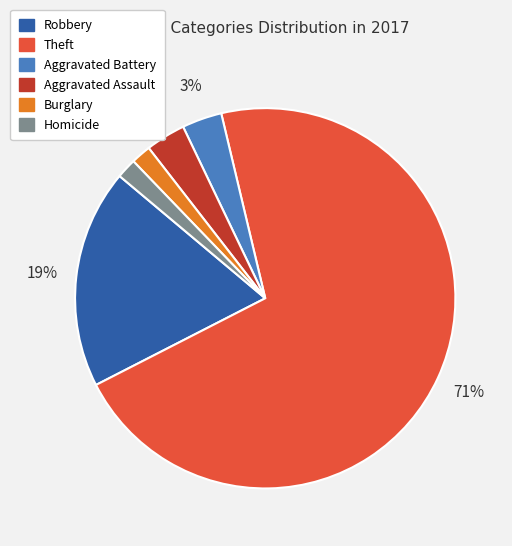

Do Burglary and Homicide together represent more than half of the pie?

No